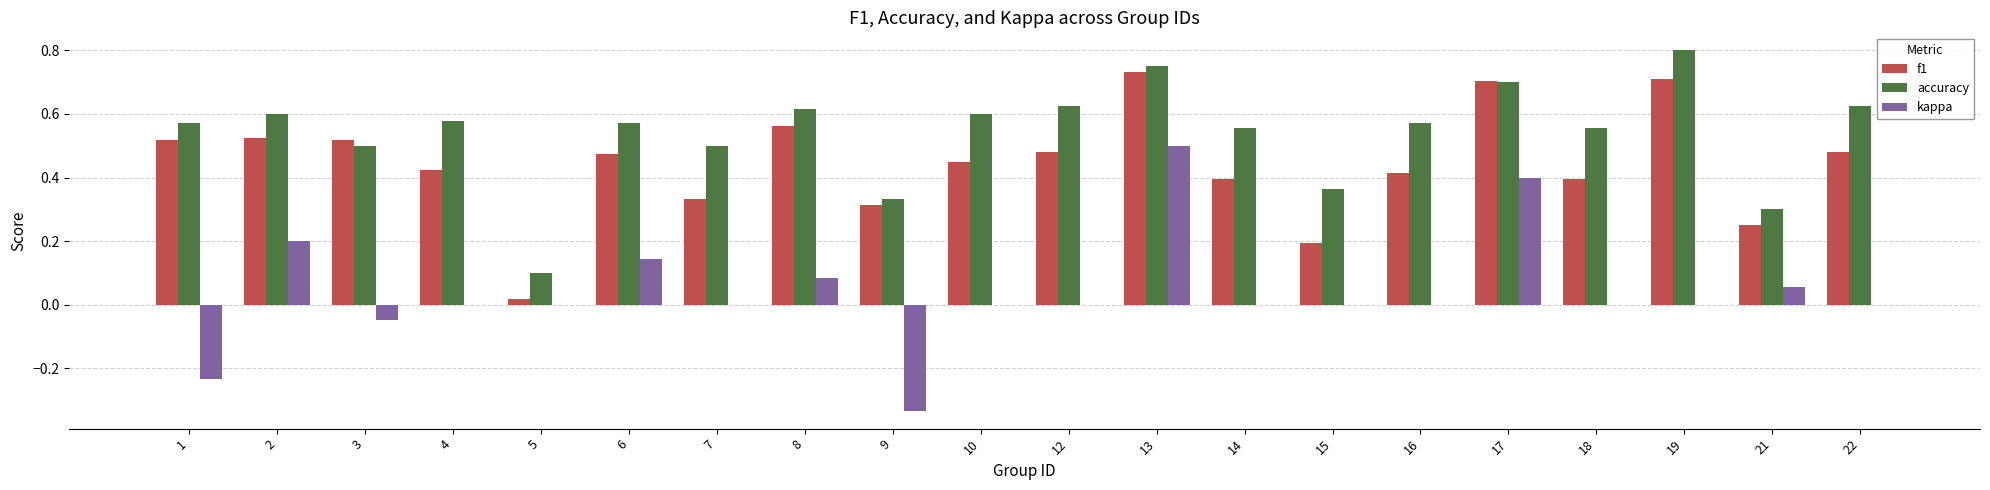

What are all the series names shown in the legend?

f1, accuracy, kappa